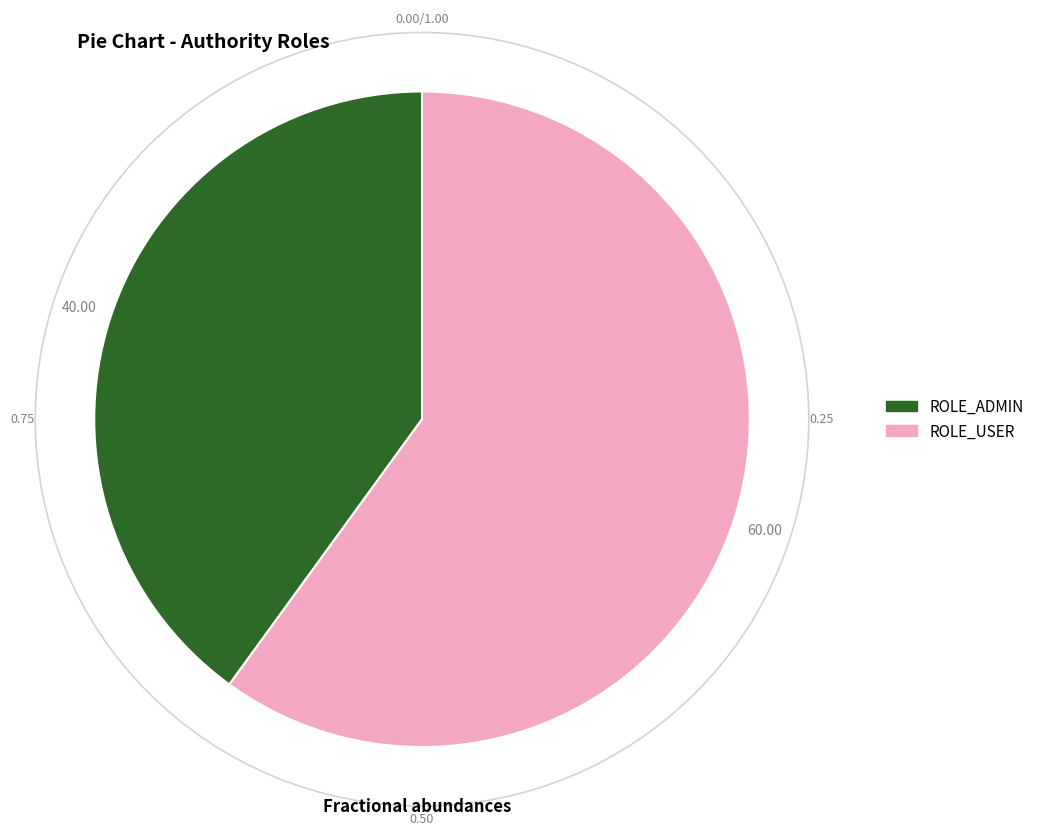

Combined, do ROLE_ADMIN and ROLE_USER account for over 50%?

Yes